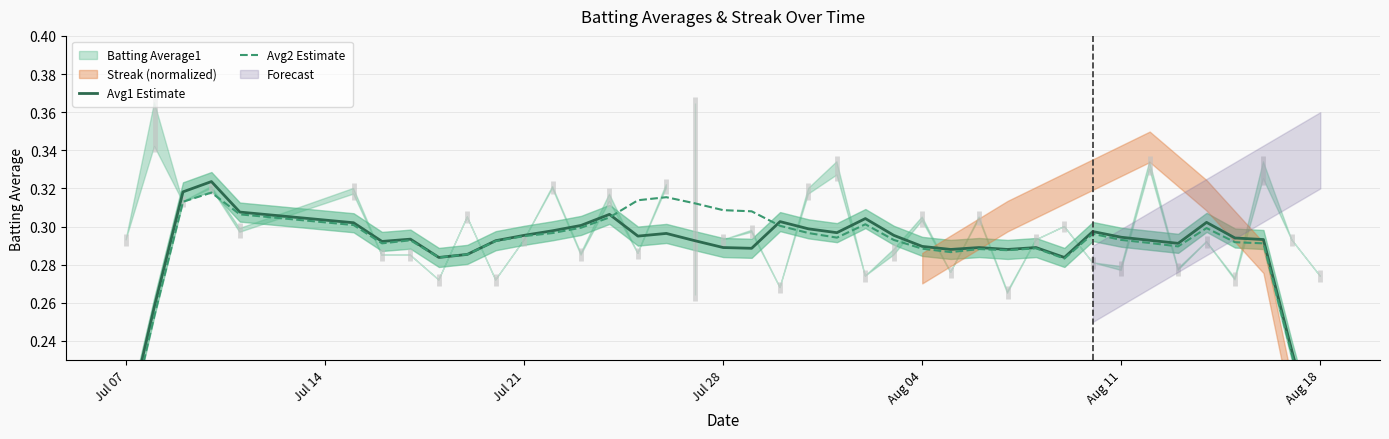

Which series ends up on top after the final intersection of Avg1 Estimate and Avg2 Estimate?

Avg1 Estimate